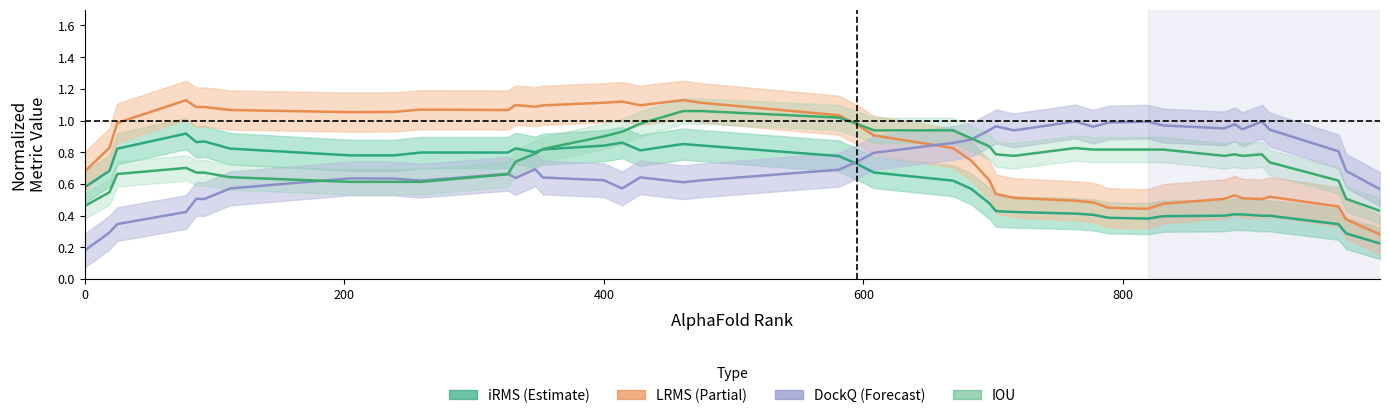

Which series has the largest total across all categories?

LRMS